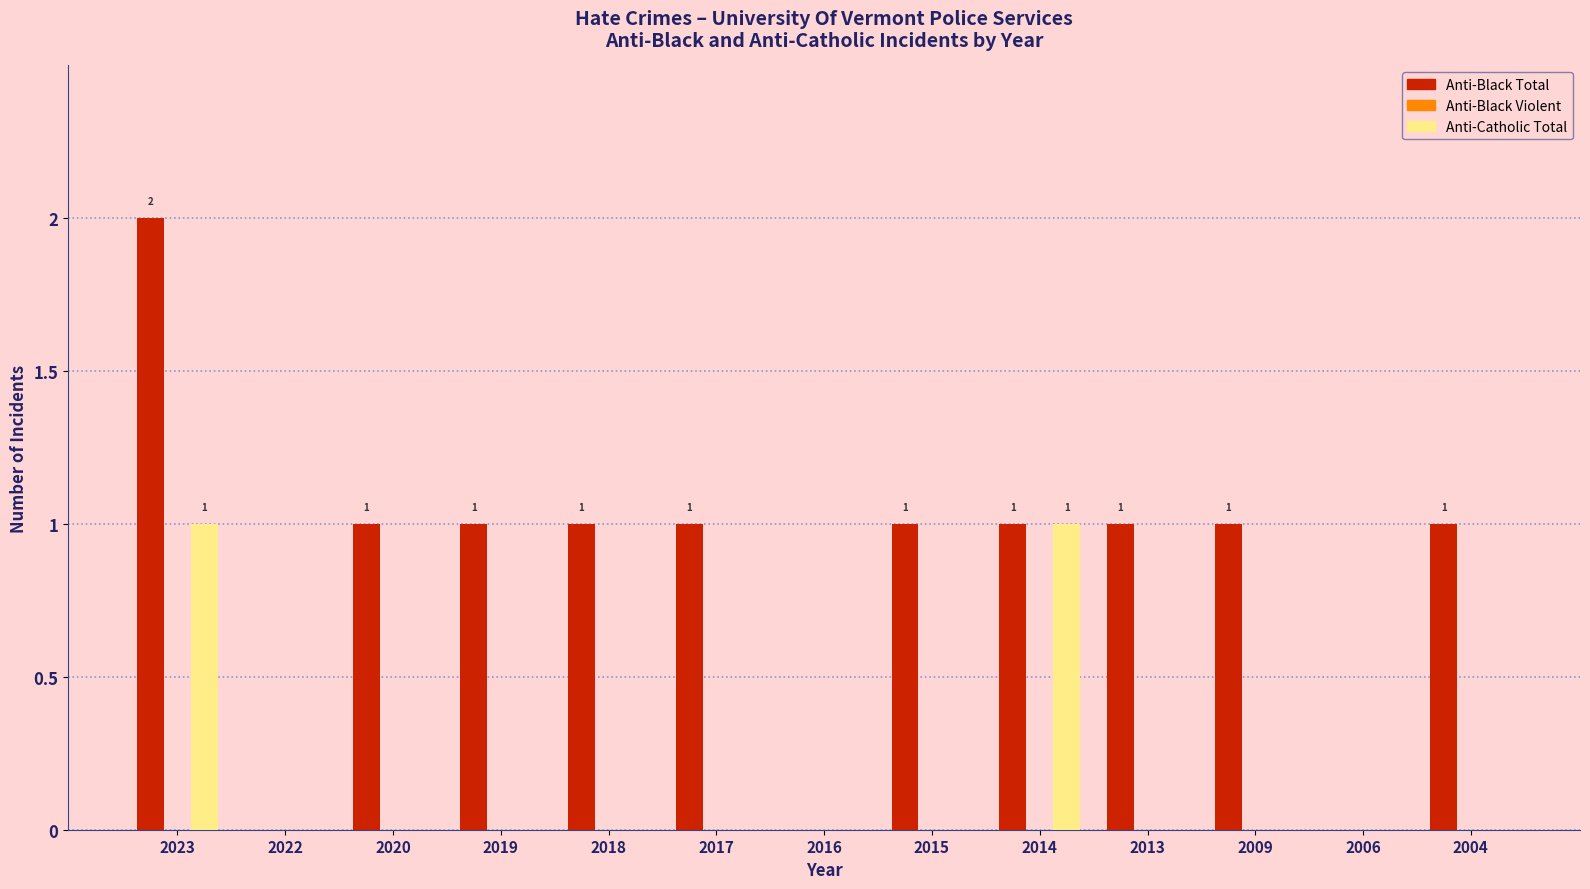

At which category is the sum across all series the highest?

2023